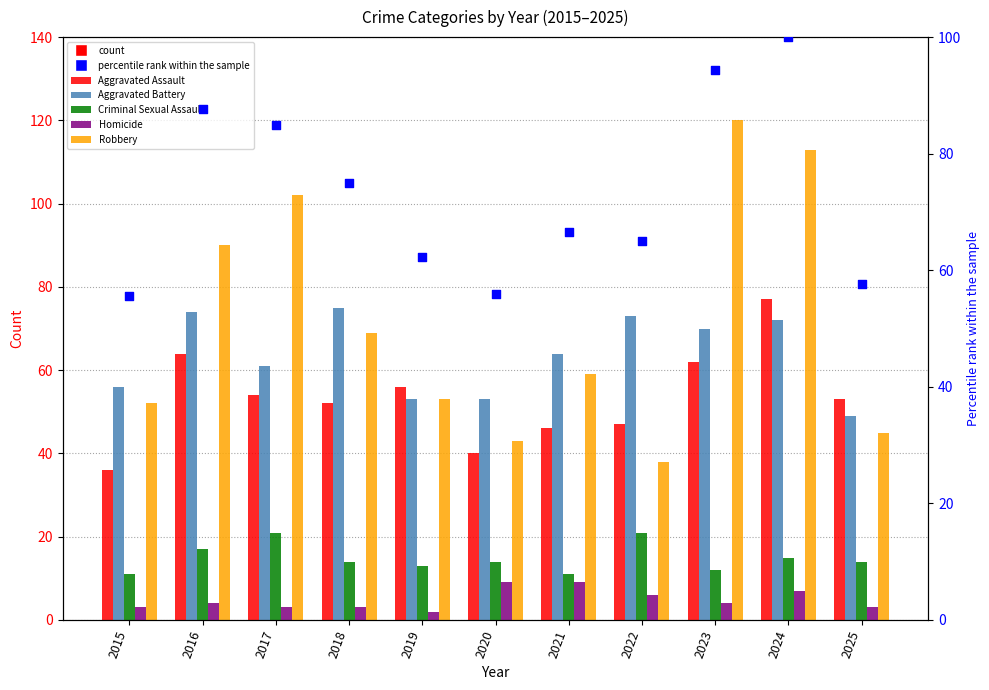

What are all the series names shown in the legend?

Aggravated Assault, Aggravated Battery, Criminal Sexual Assault, Homicide, Robbery, percentile rank within the sample